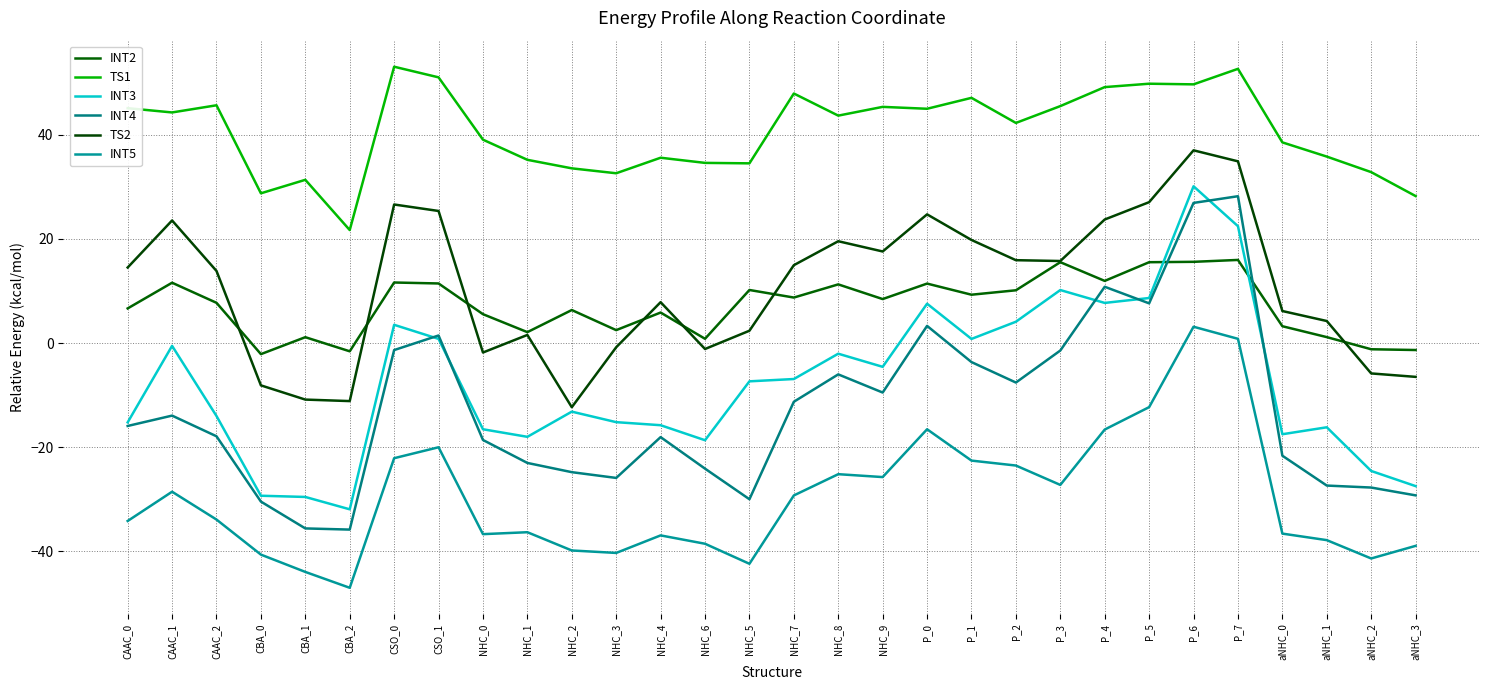

True or false: INT2 has more than 2 points higher than both neighbors.

True